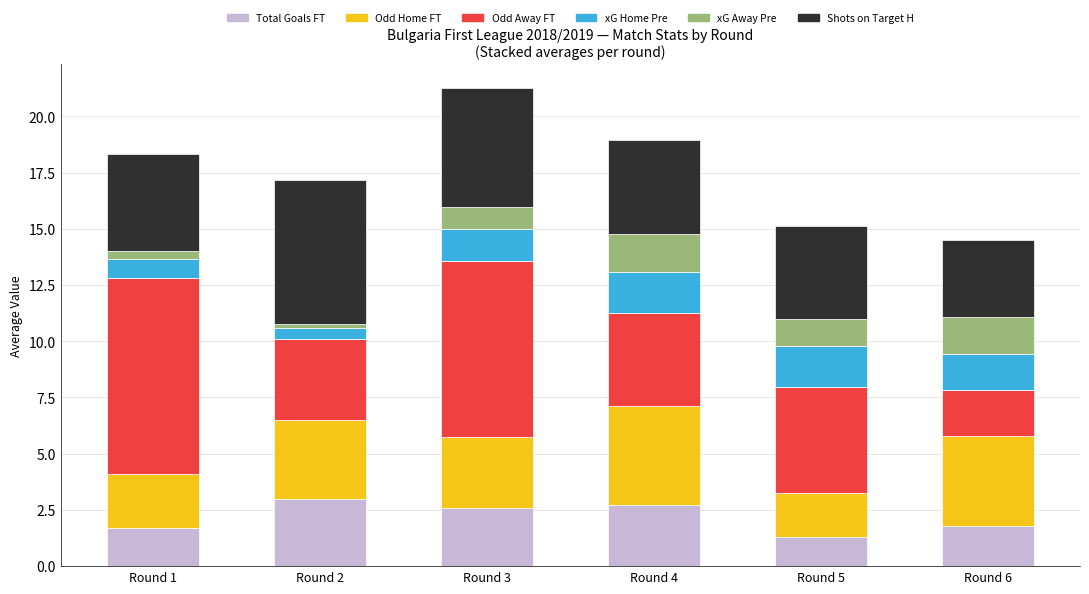

What is the difference between the maximum and second lowest values in the Total Goals FT series?

1.3